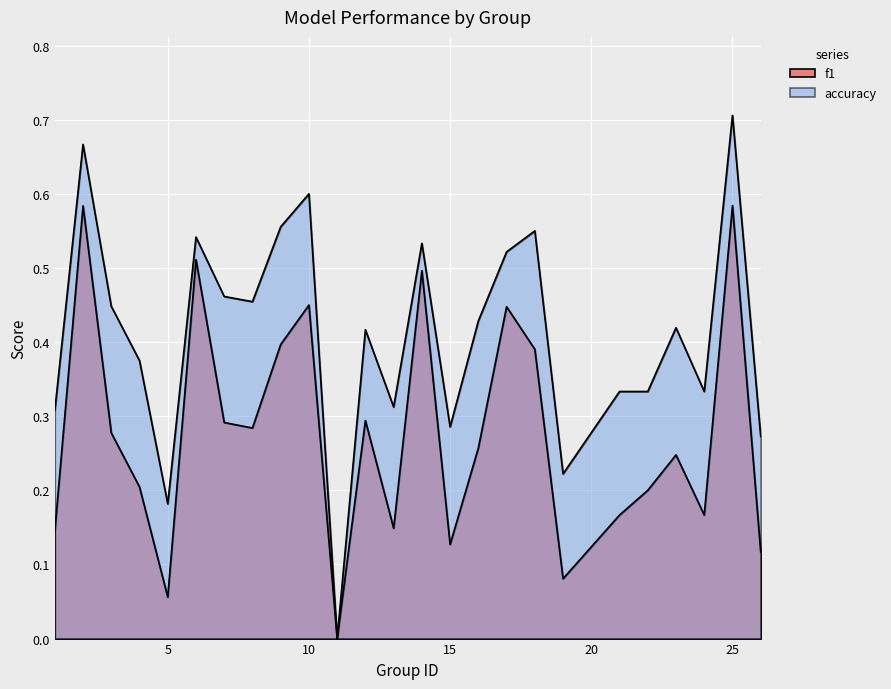

Rank the series at 3 from lowest to highest value.

f1, accuracy